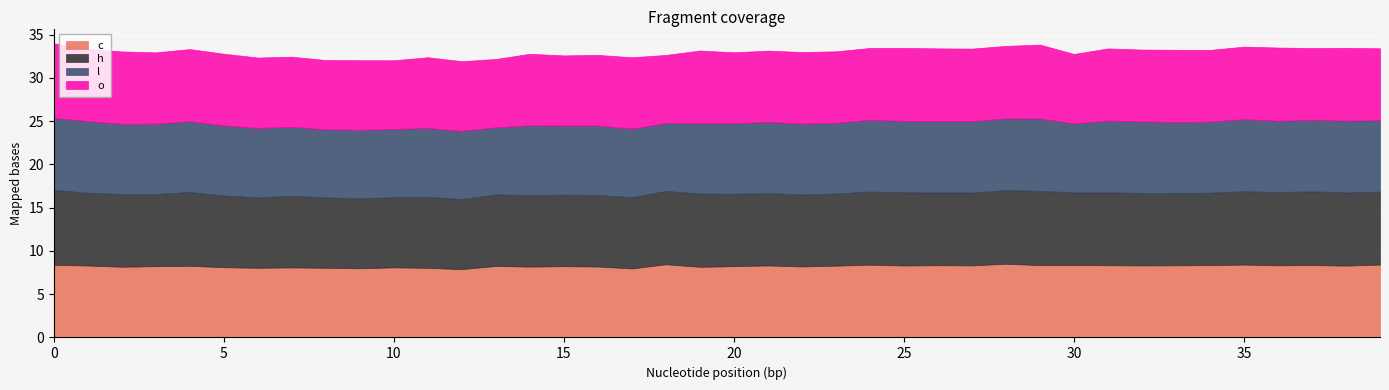

Is it true that h equals 4.0 at 26?

False